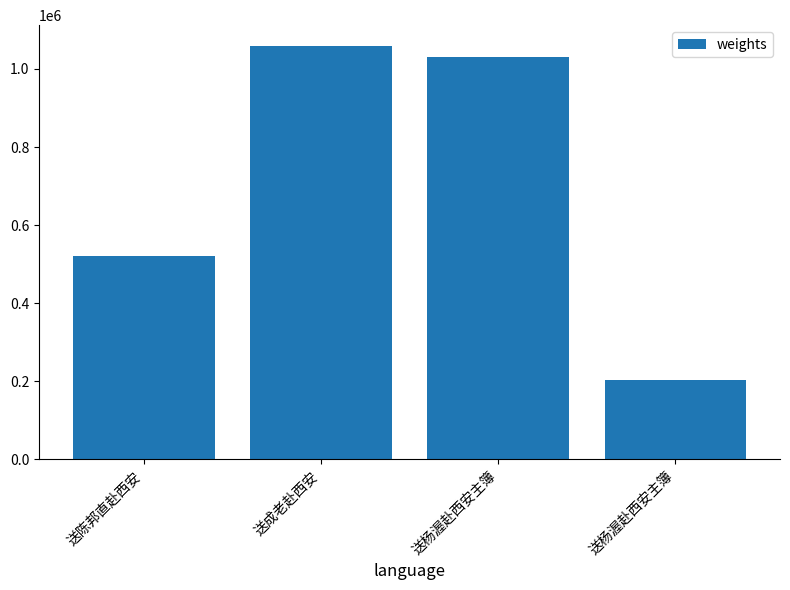

At which category does the chart reach its peak across all series?

送成老赴西安